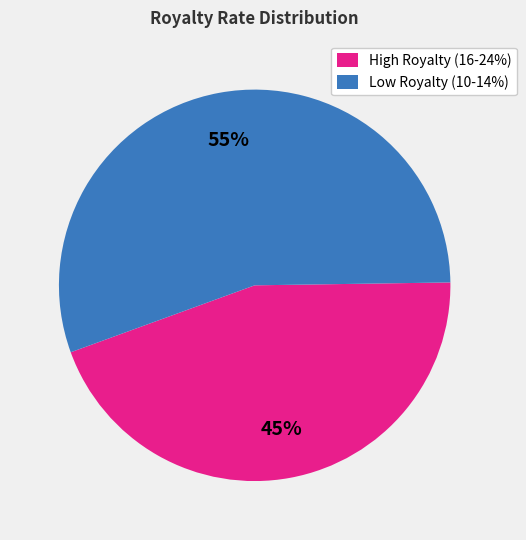

True or false: Low Royalty (10-14%) accounts for 45% of the total.

False